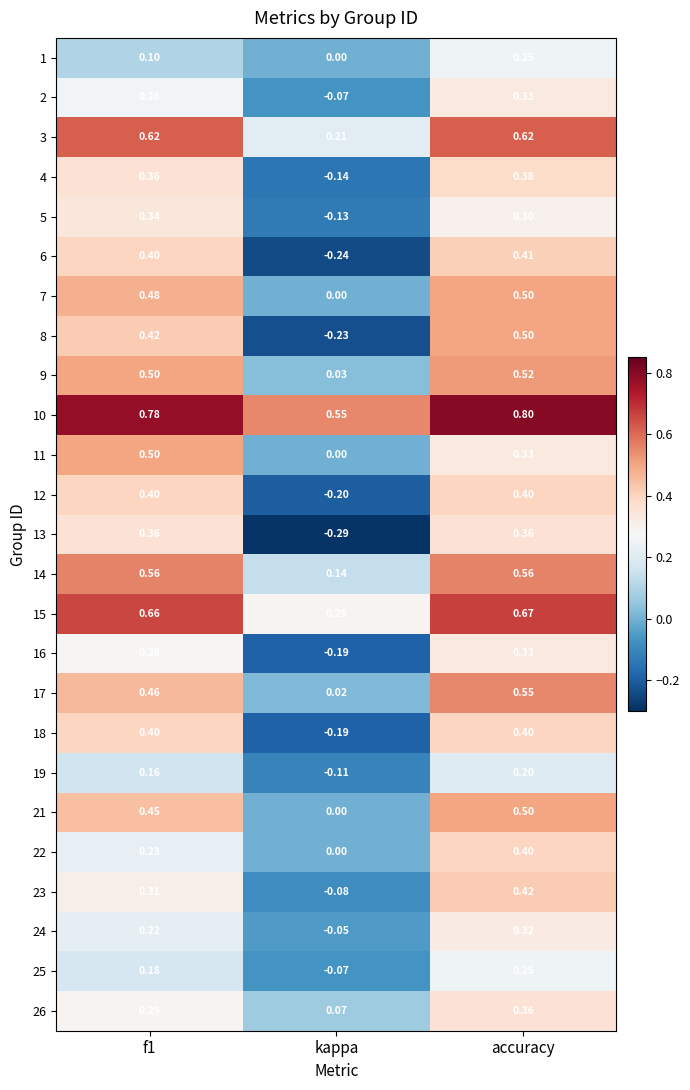

Which category has the lowest value in the 22 series?

kappa